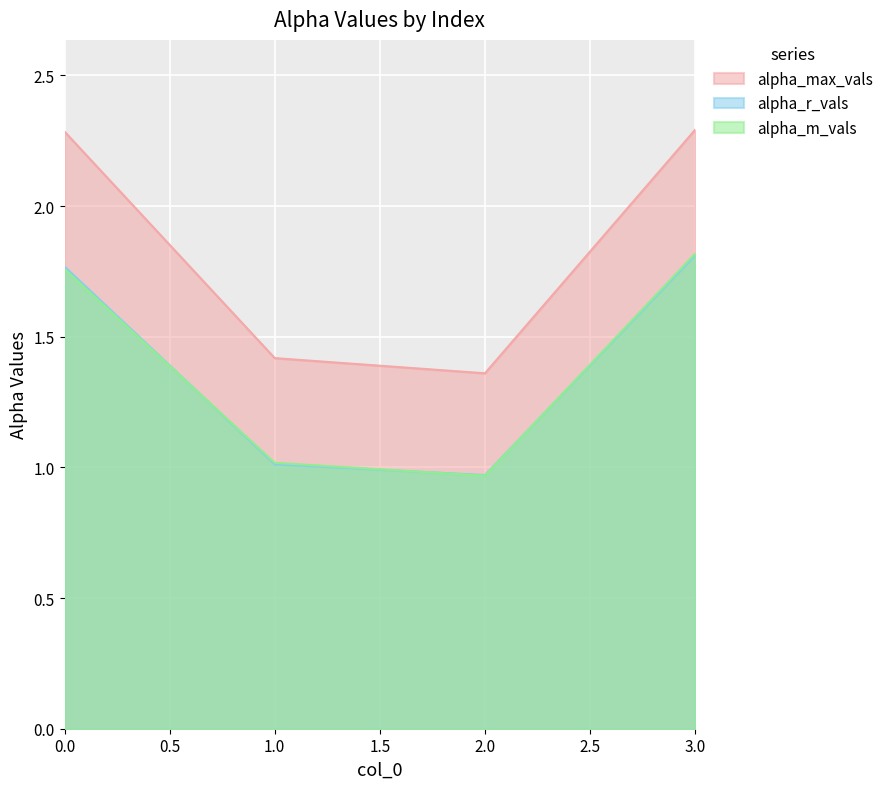

At which label is alpha_r_vals closest to 1?

1